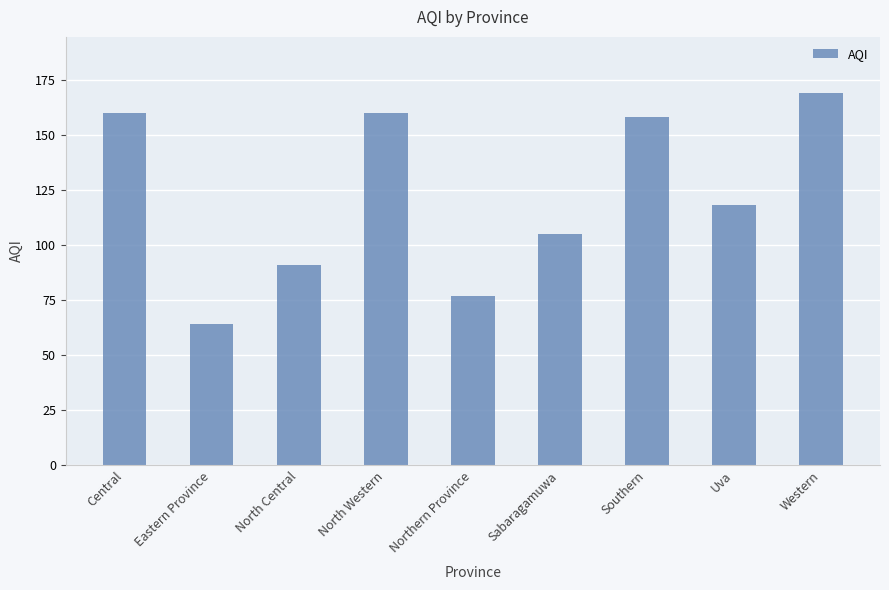

Reading left to right, transcribe all the data shown in this chart.

160	64	91	160	77	105	158	118	169